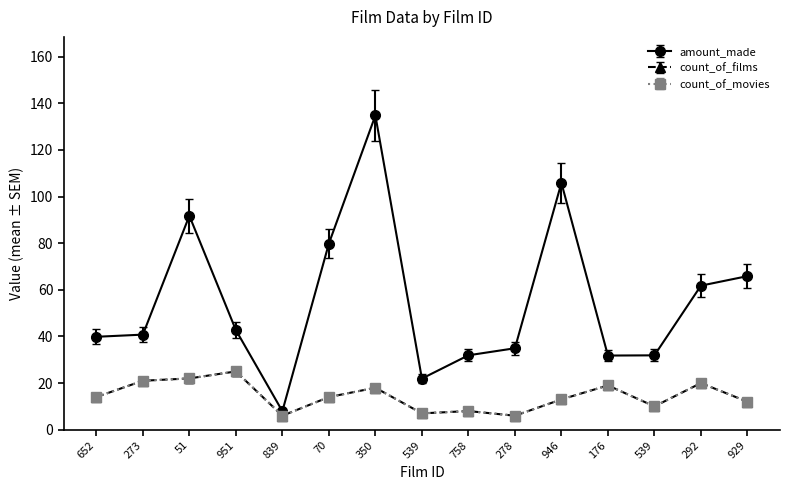

Which series has the largest total across all categories?

amount_made